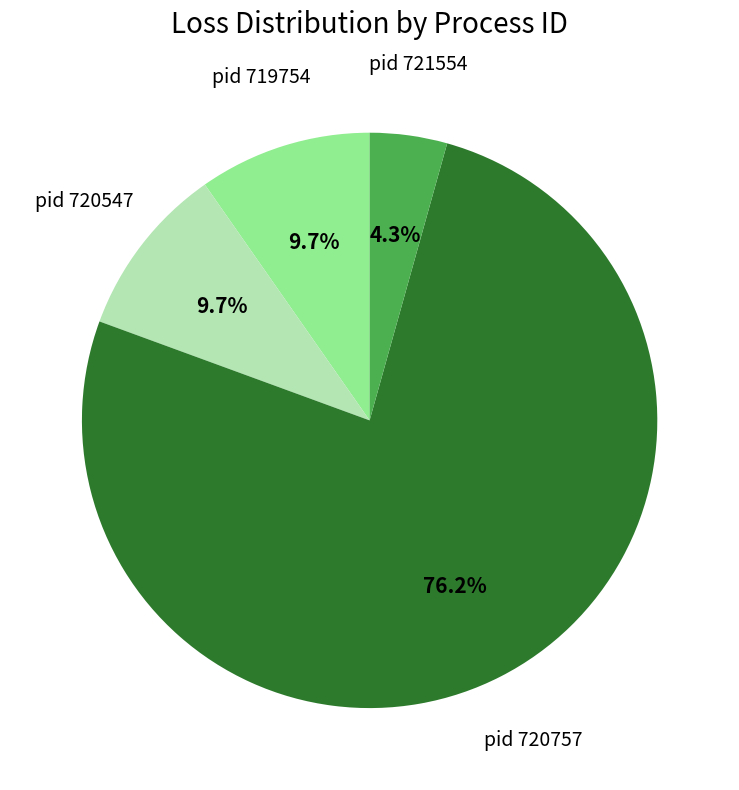

Is there a majority slice in this chart?

Yes